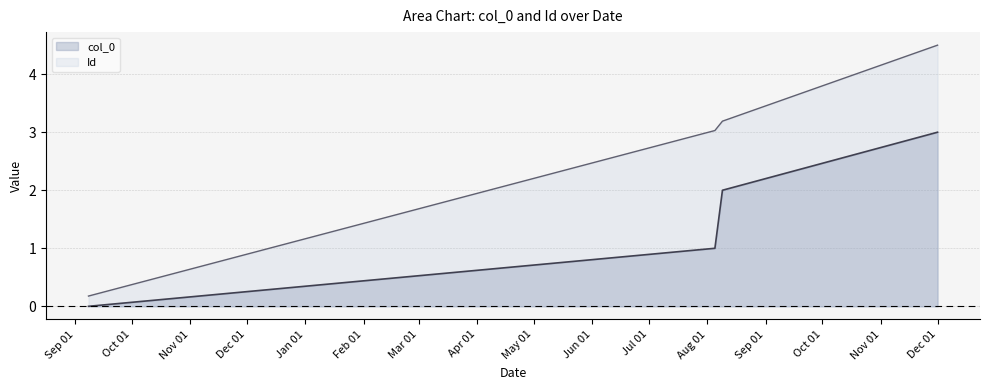

Between 2020-08-05 and 2020-08-09, which series saw the biggest shift?

col_0